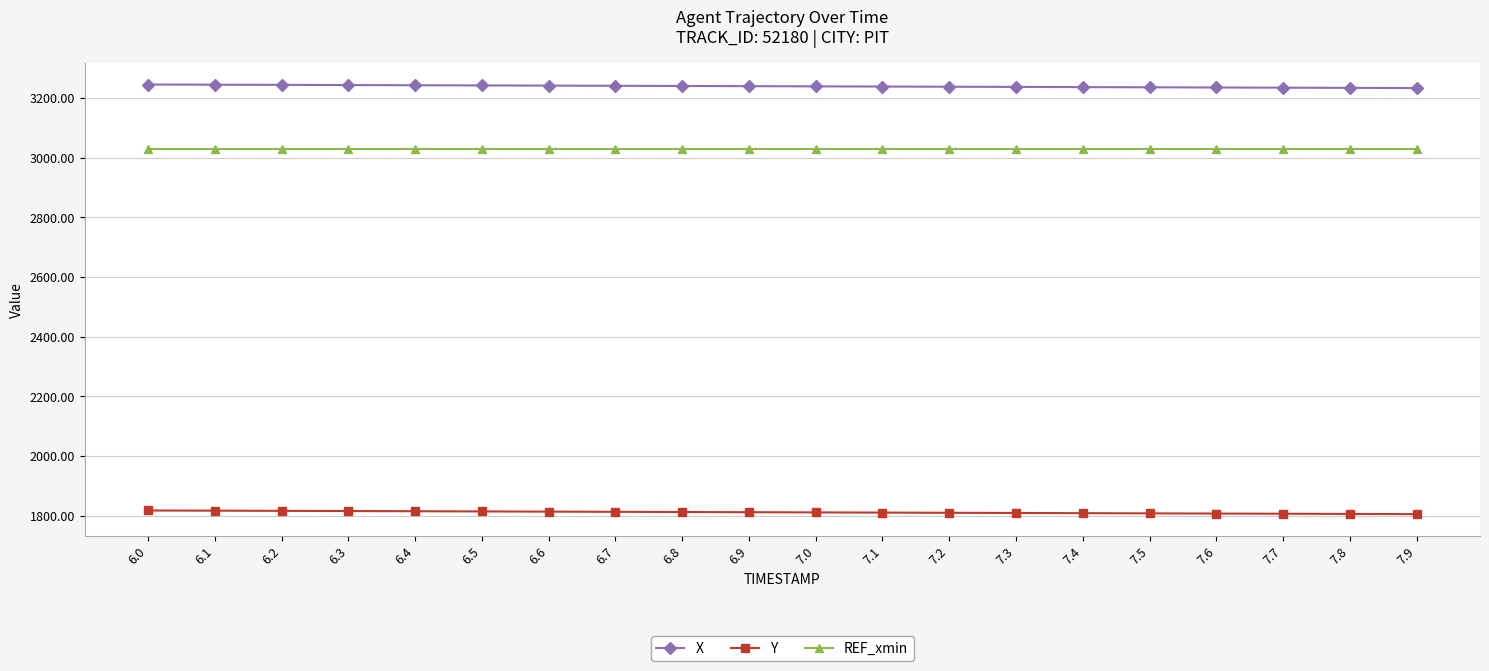

What is the spread (max minus min) of values at 6.0?

1427.7